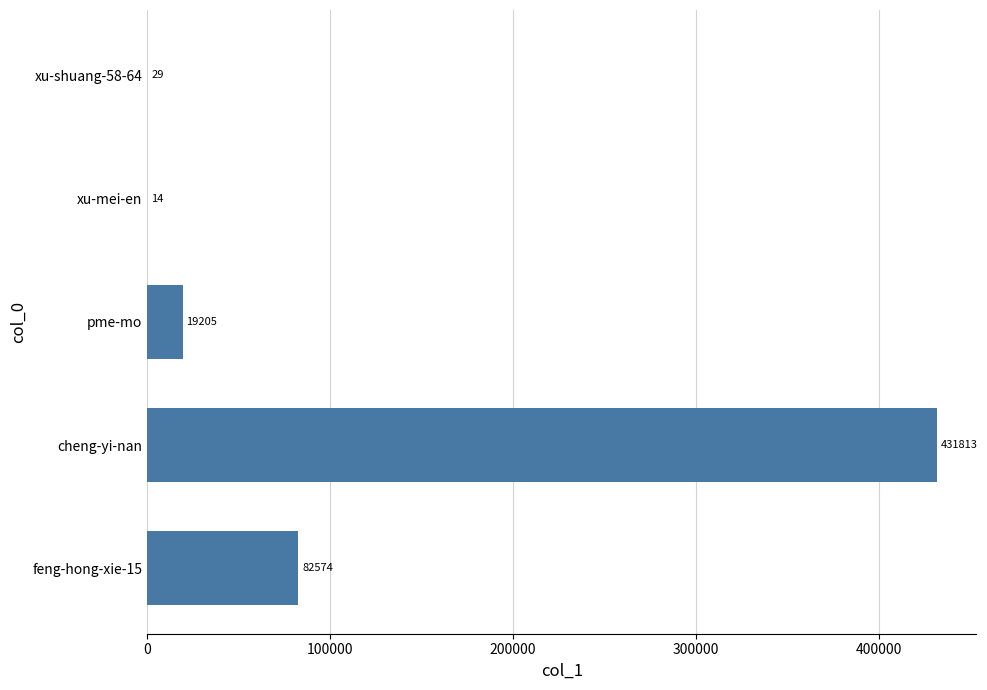

Is it true that the value at xu-shuang-58-64 is 29?

True